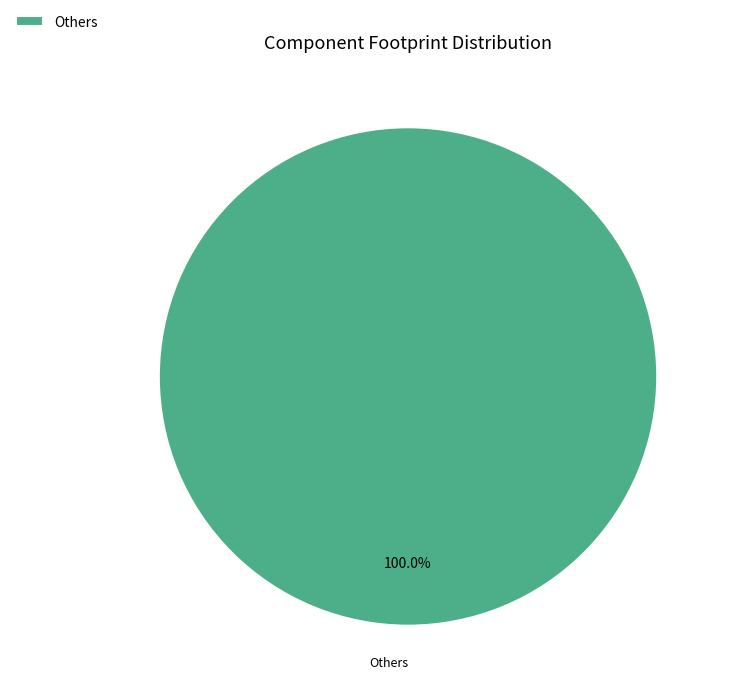

Rank the categories by value from highest to lowest.

Others